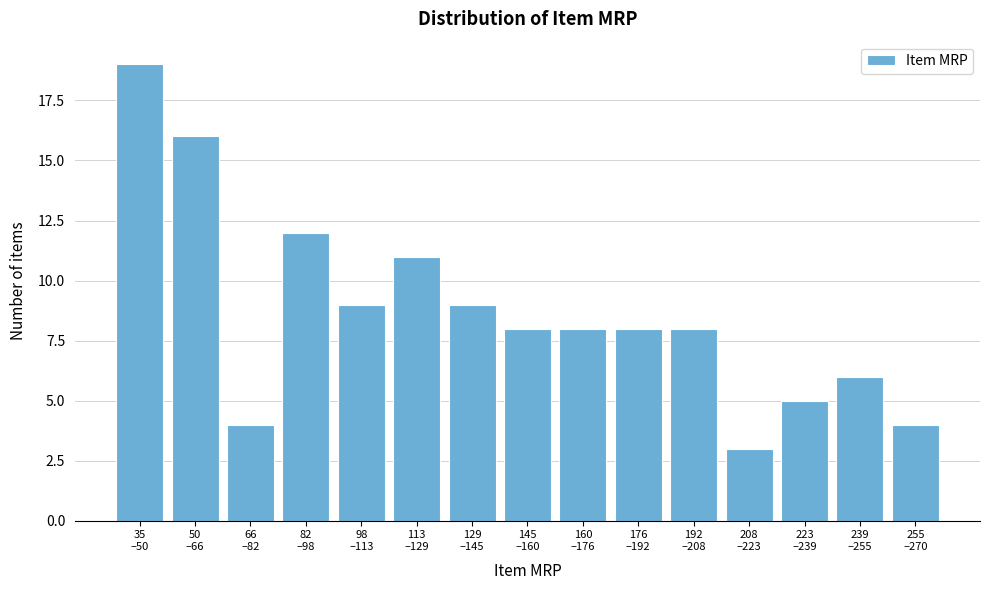

Reading left to right, what are all the values shown in this chart?

19	16	4	12	9	11	9	8	8	8	8	3	5	6	4